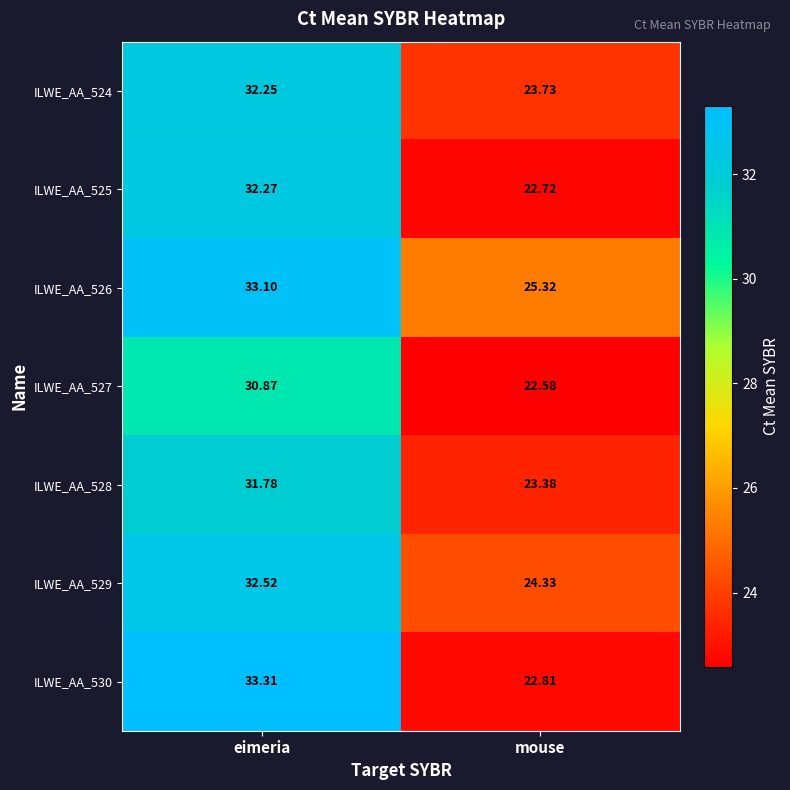

Is the value of ILWE_AA_530 at eimeria greater than the value of ILWE_AA_526 at eimeria?

Yes